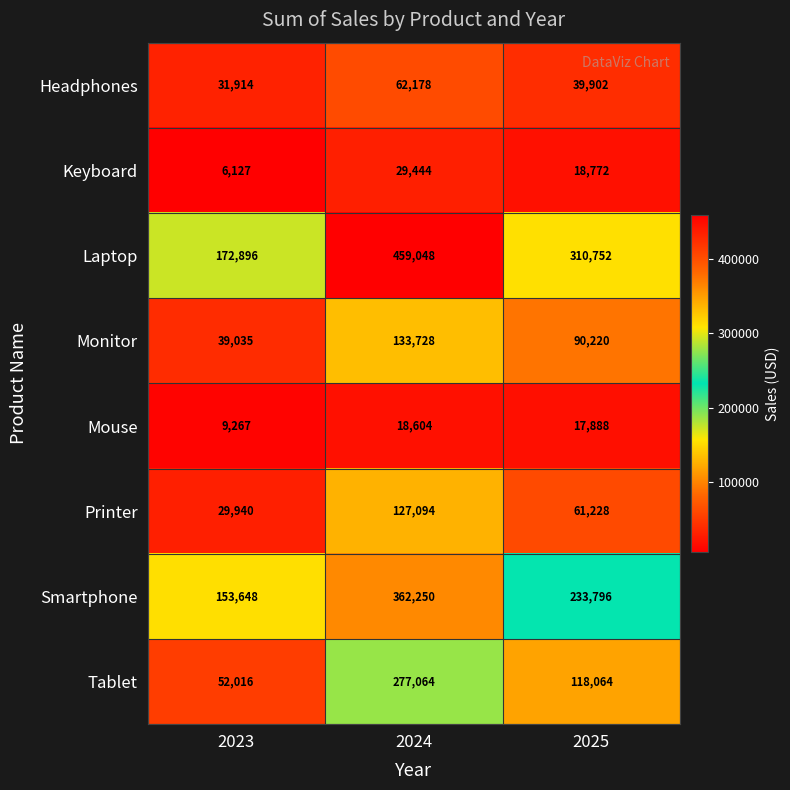

Reading left to right, transcribe all the data shown in this chart.

Headphones: 2023=31914	2024=62178	2025=39902
Keyboard: 2023=6127	2024=29444	2025=18772
Laptop: 2023=172896	2024=459048	2025=310752
Monitor: 2023=39035	2024=133728	2025=90220
Mouse: 2023=9267	2024=18604	2025=17888
Printer: 2023=29940	2024=127094	2025=61228
Smartphone: 2023=153648	2024=362250	2025=233796
Tablet: 2023=52016	2024=277064	2025=118064